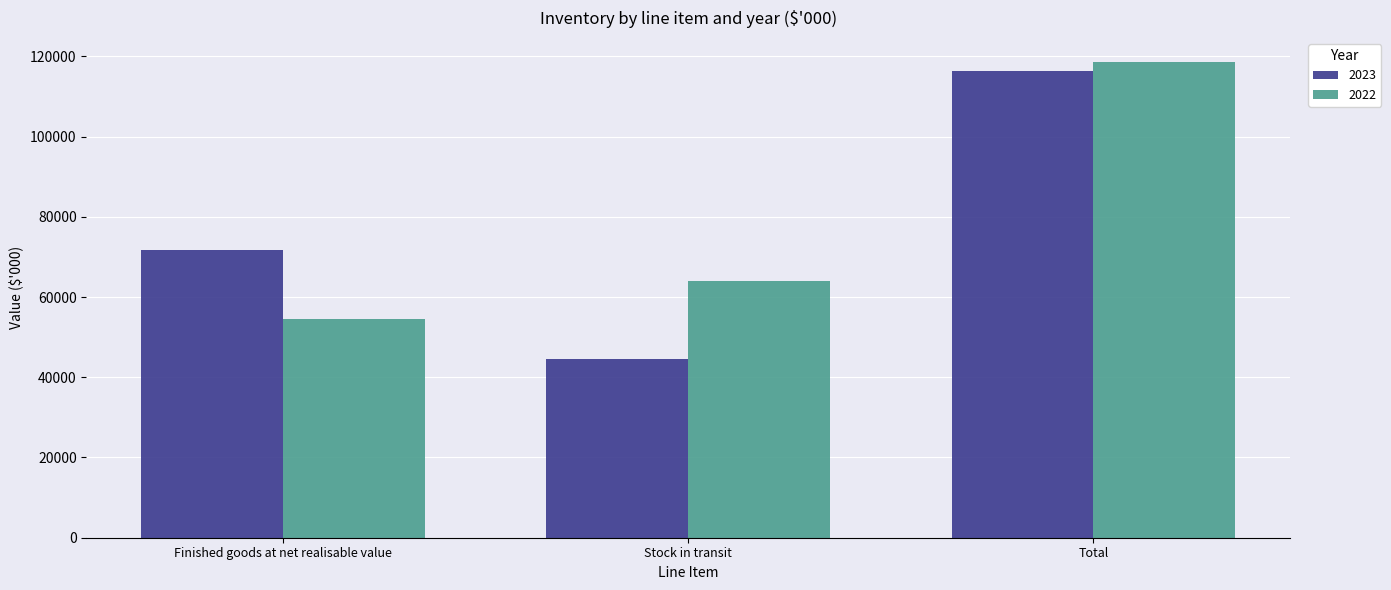

At which label is 2023 closest to 80346?

Finished goods at net realisable value